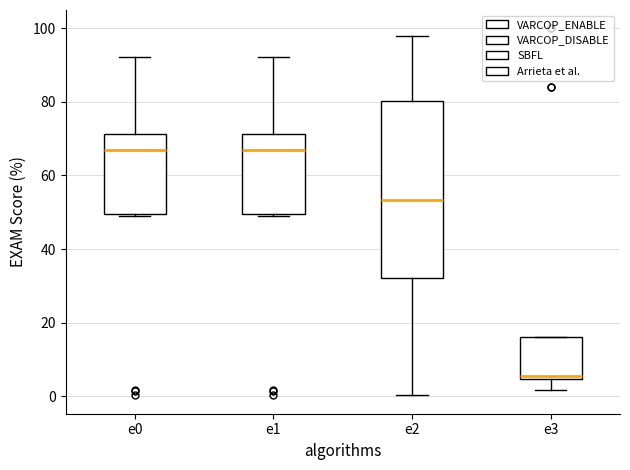

Which box is the tallest, from its lower edge to its upper edge?

e2